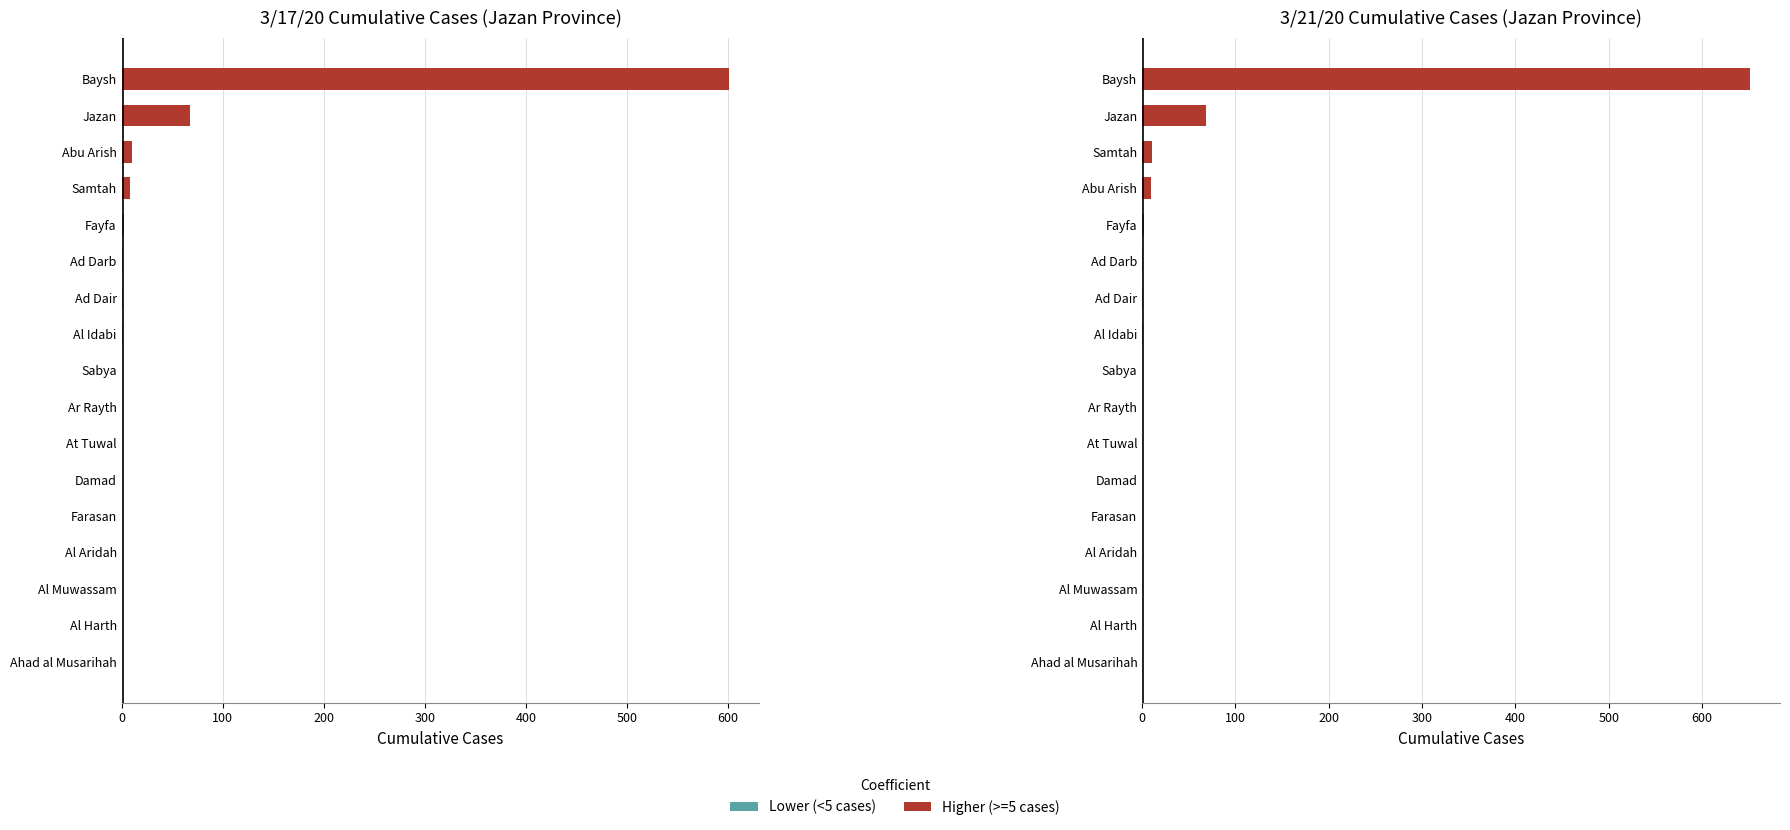

What is the sum of all values?

745